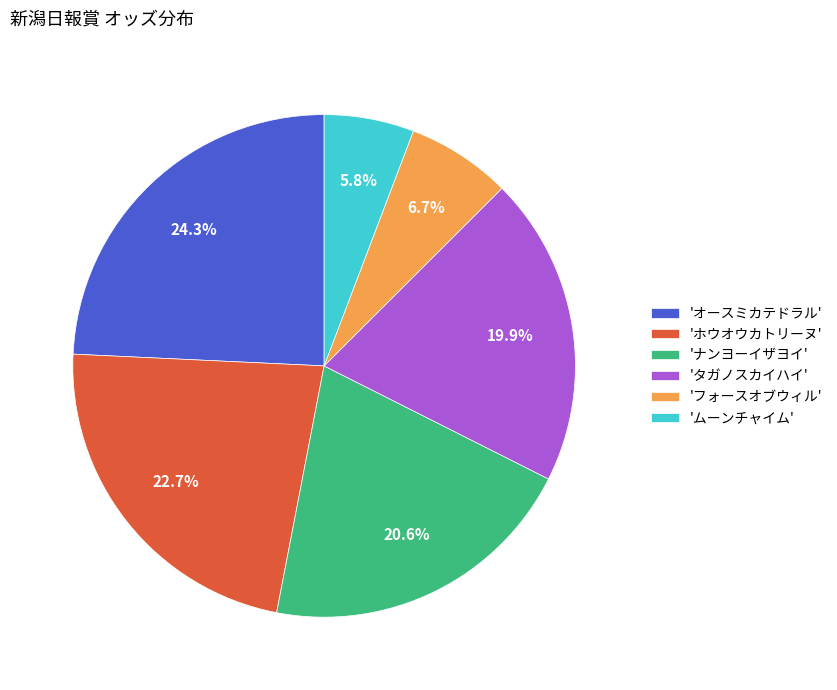

How many segments does this pie chart have?

6